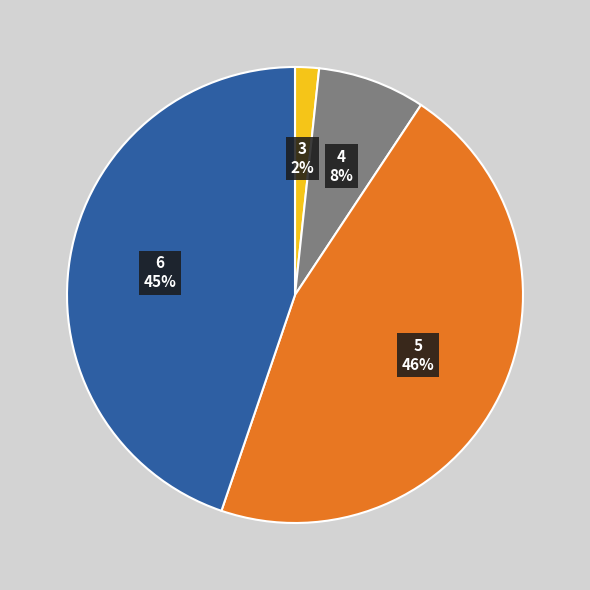

To the nearest percent, what is the combined percentage of 3 and 5?

48%